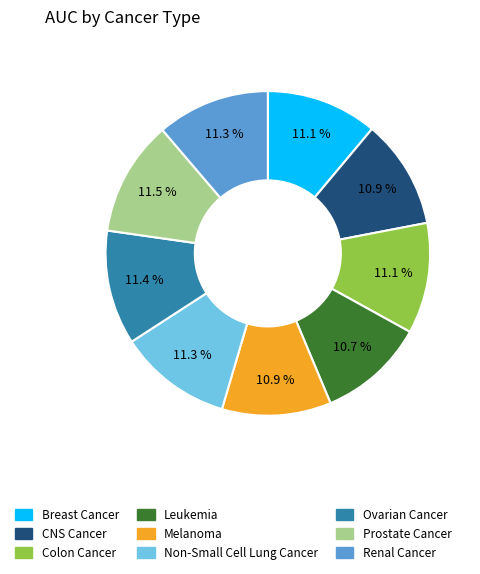

How much of the chart is everything except Colon Cancer?

88.9%